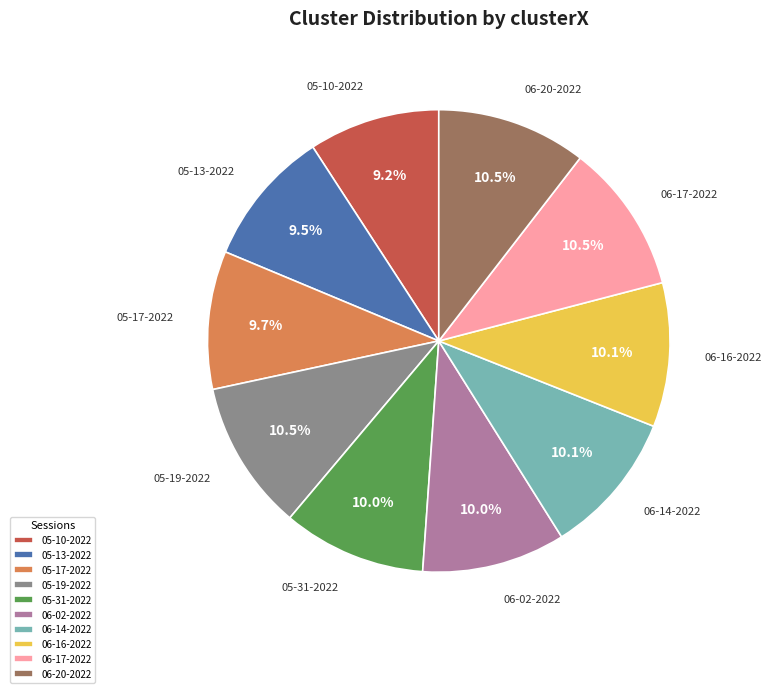

Is there a majority slice in this chart?

No